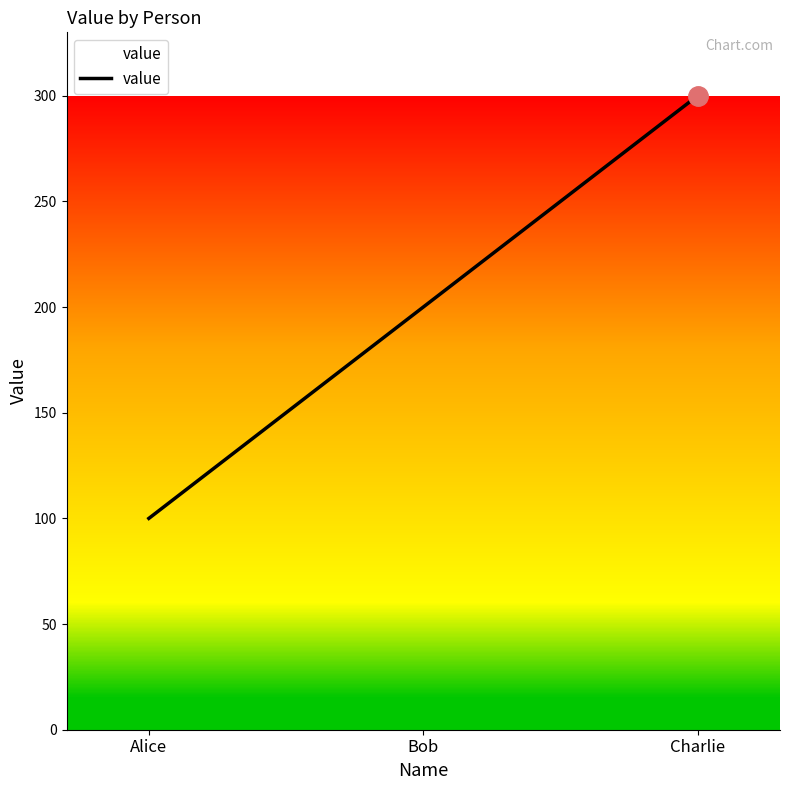

What is the change in value from Alice to Charlie?

+200